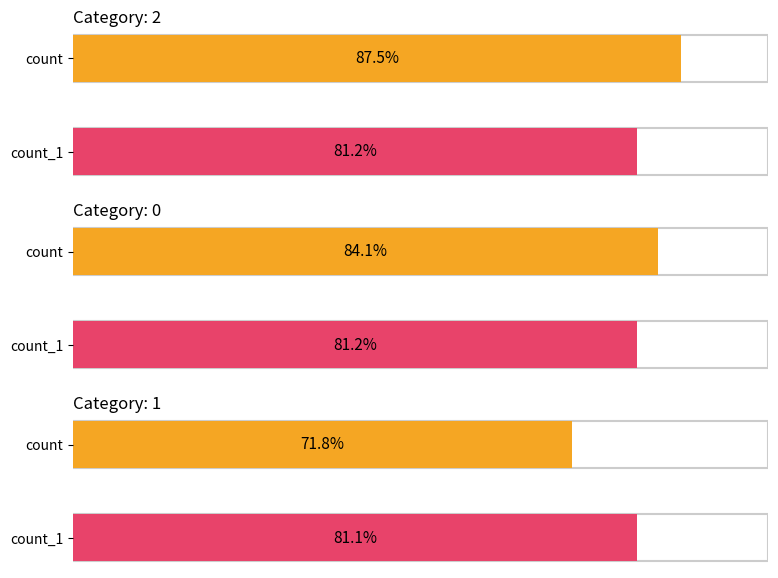

Reading left to right, list all the values displayed in this chart.

count: 1050	1009	862
count_1: 974	974	973